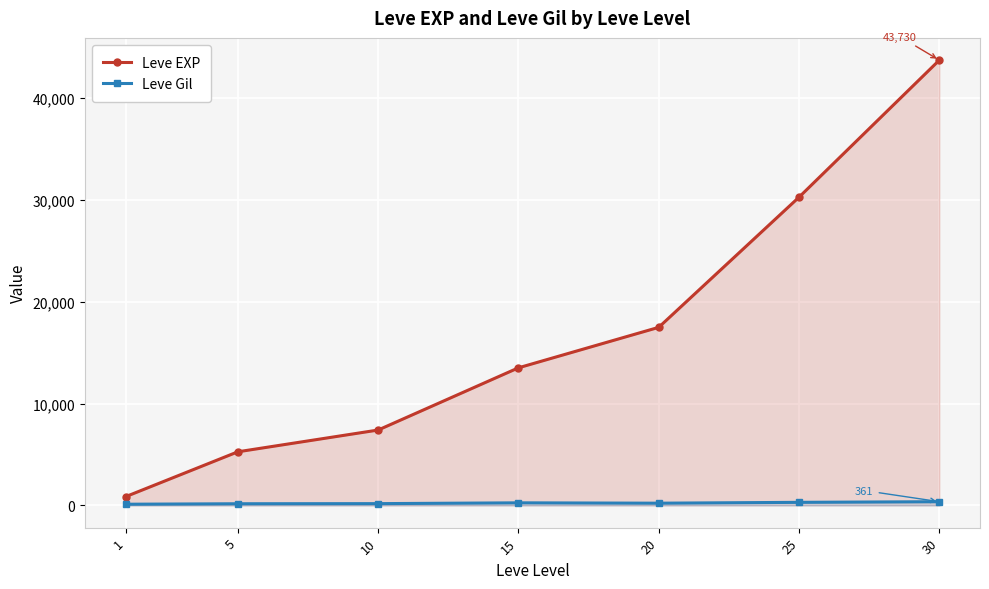

Where is the first local maximum for Leve Gil?

15